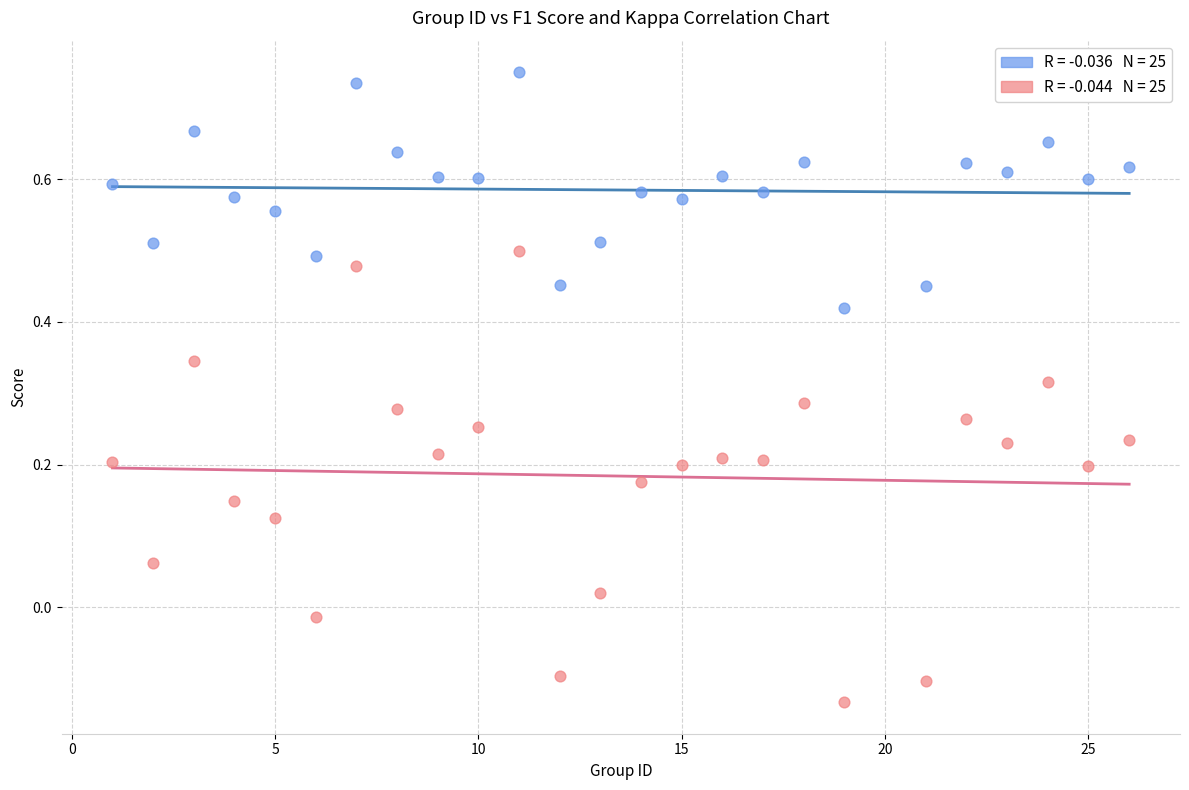

Across all data points, what is the range of Y values (max minus min)?

0.9